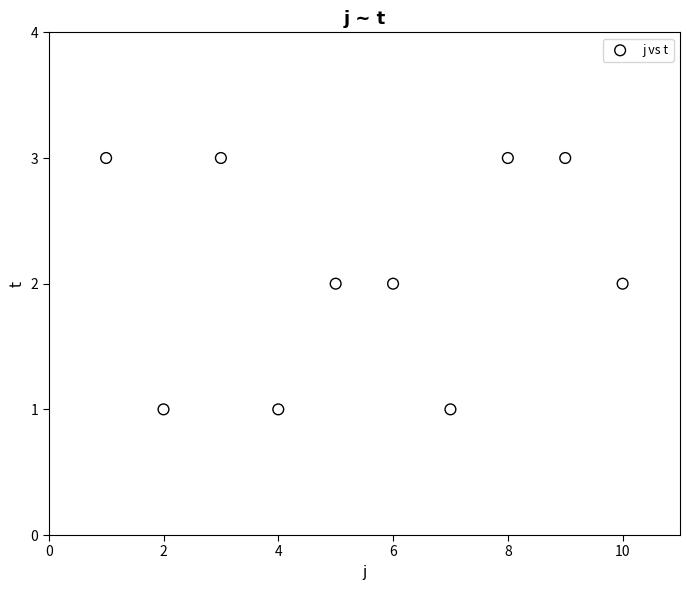

What is the average X value?

6